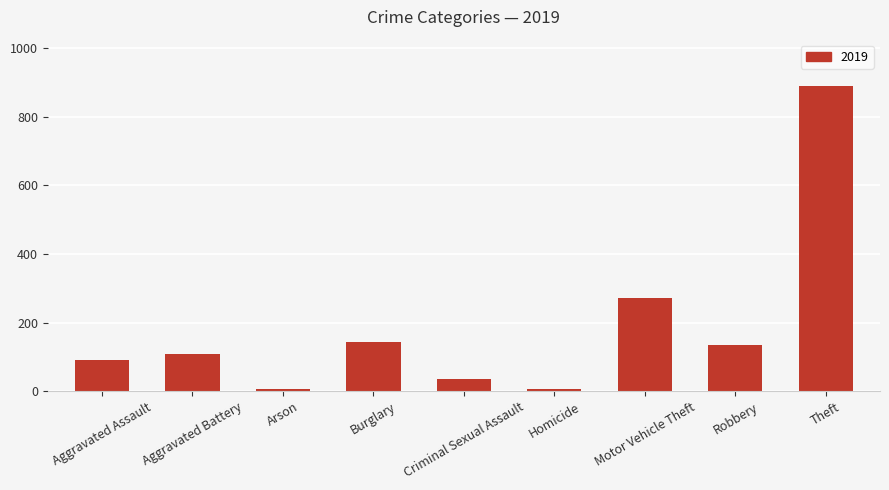

Reading right to left, extract all data points from this chart.

891	135	273	5	35	143	5	108	92